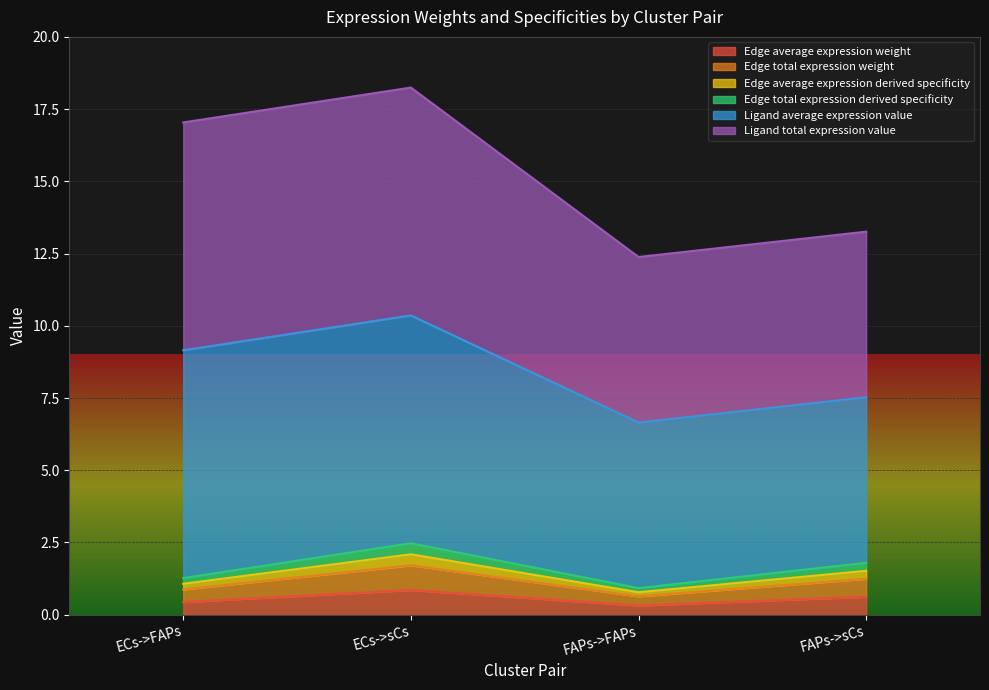

At which category does Edge total expression derived specificity reach its first local peak?

ECs->sCs